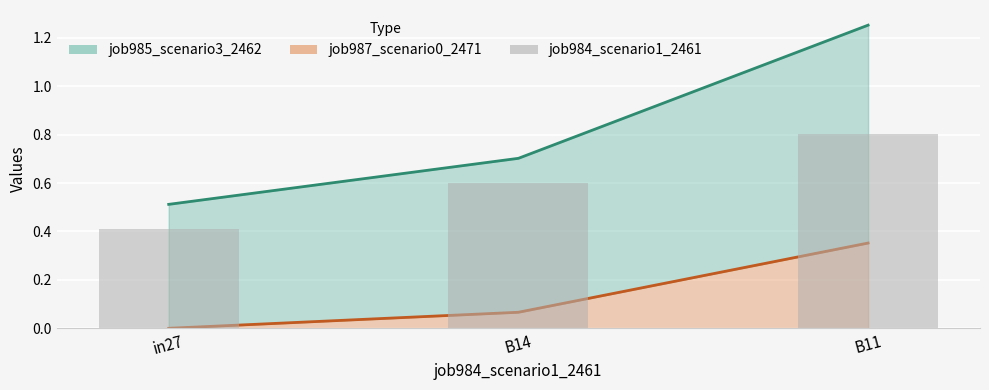

Are the bars horizontal?

No